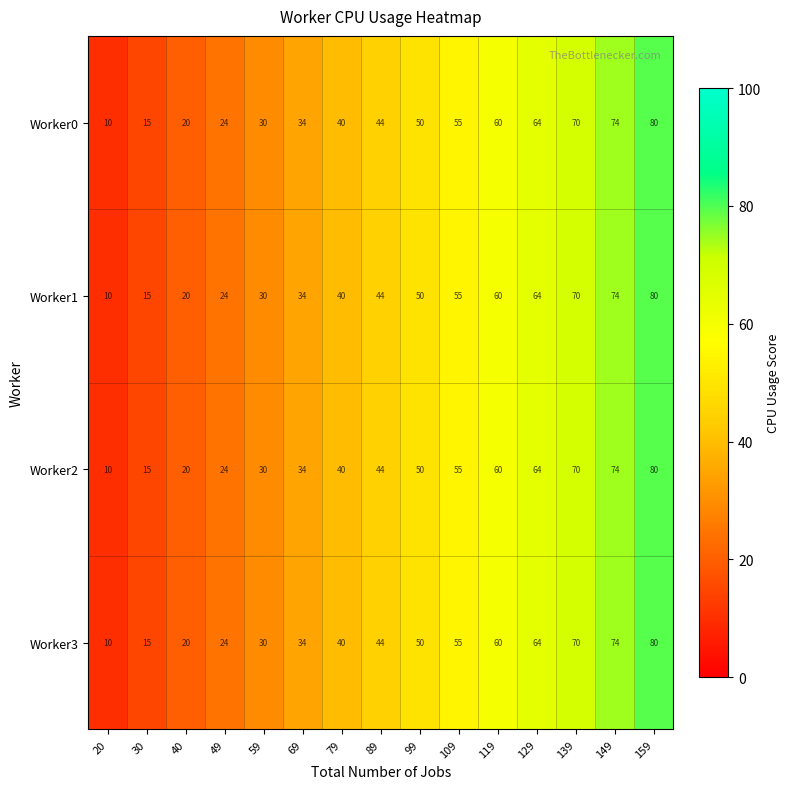

What is the greatest value displayed?

80